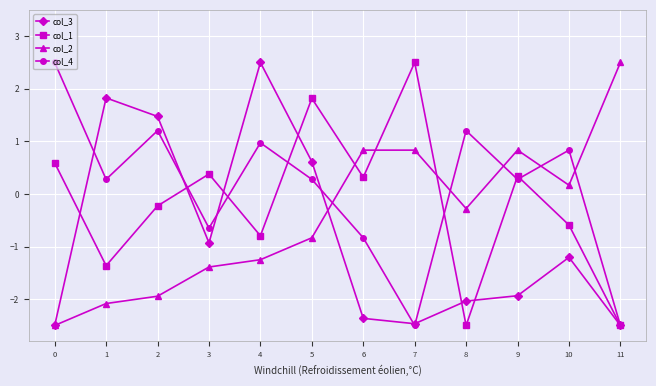

Is the value of col_4 at 8 greater than the value of col_3 at 2?

No